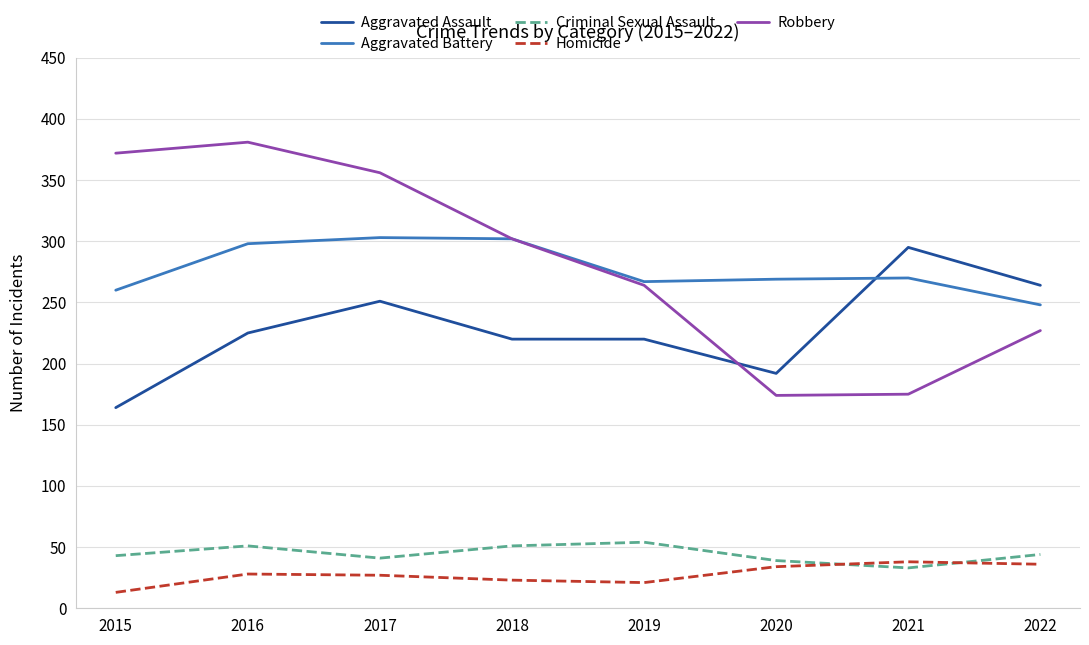

What is the total value across all series at 2015?

852